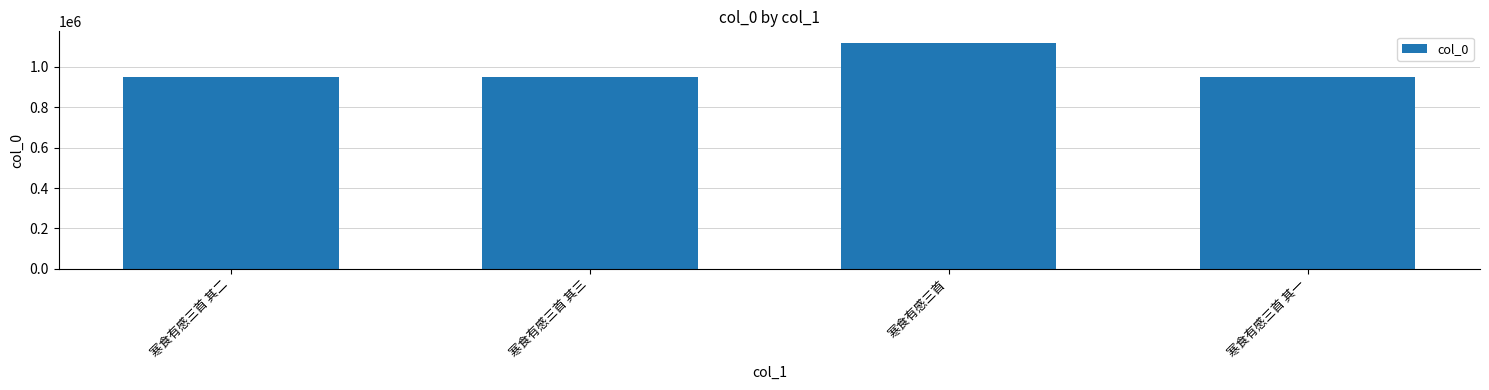

What is the label of the 2nd bar from the right?

寒食有感三首